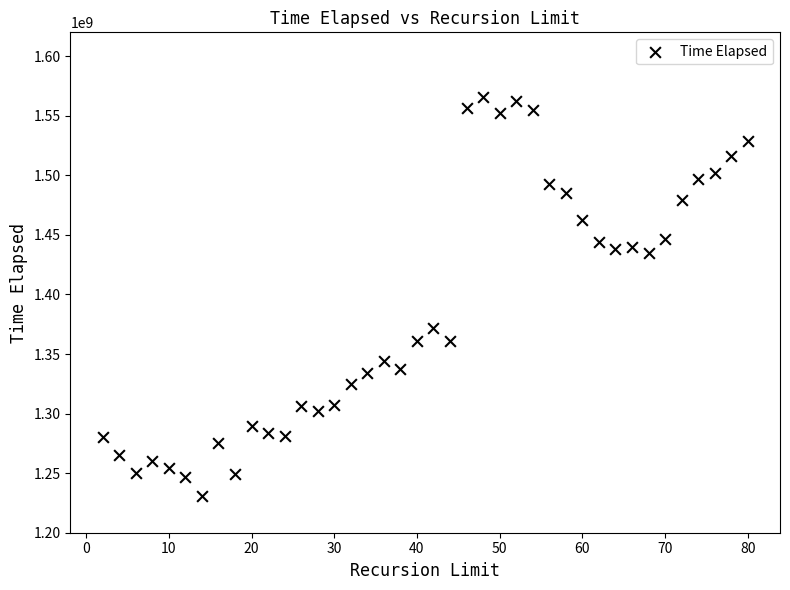

What is the range of X values (max minus min)?

78